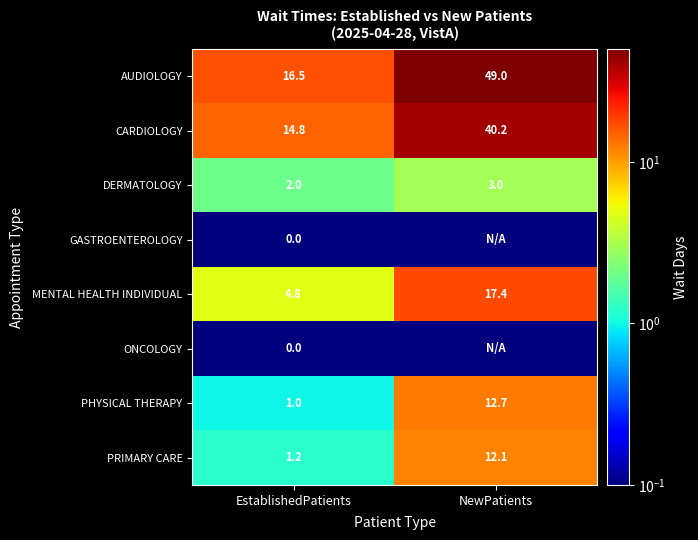

How many series are shown in this chart?

8